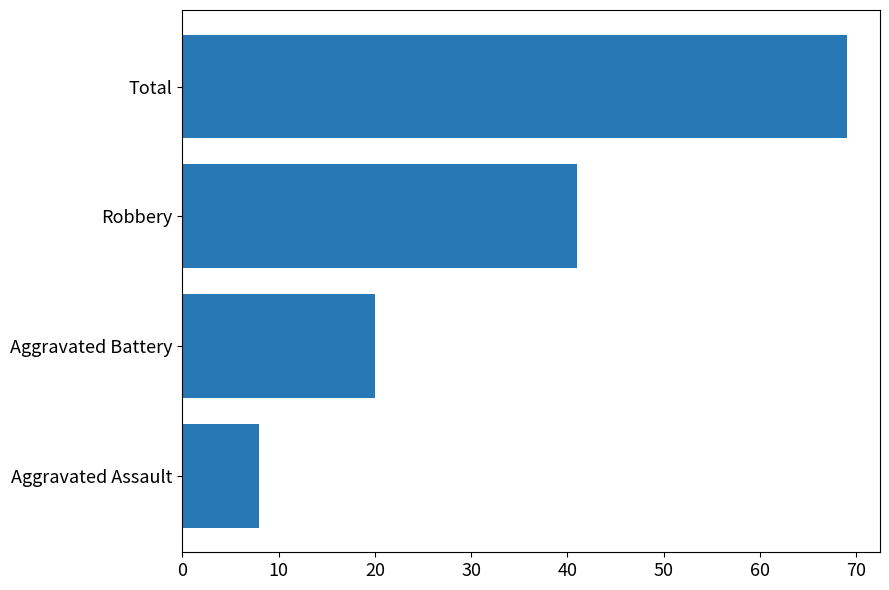

List the labels in order of value, largest first.

Total, Robbery, Aggravated Battery, Aggravated Assault